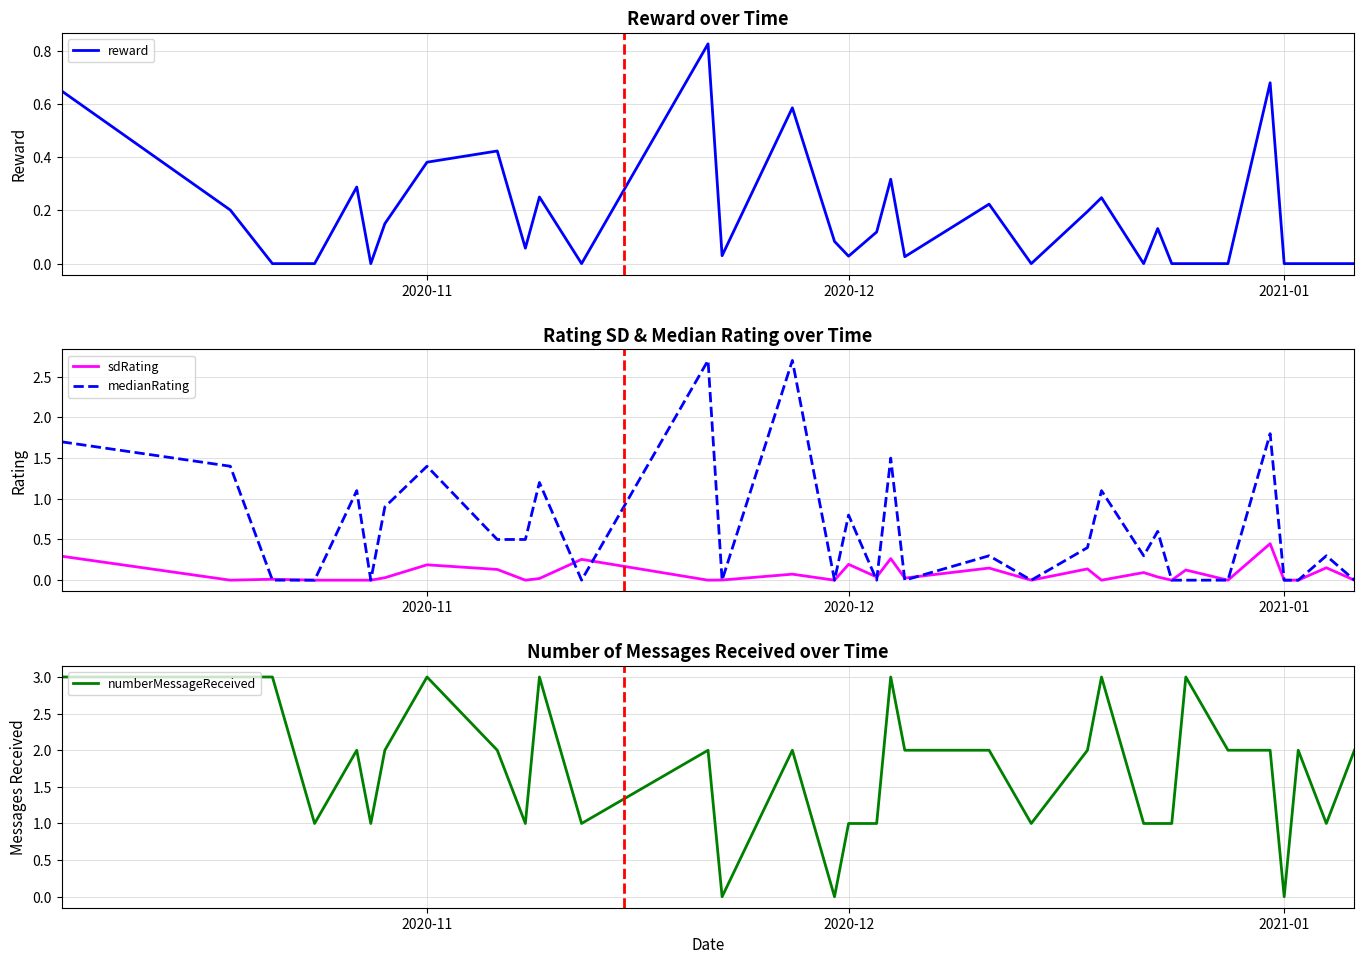

How many positive values does the reward series have?

21